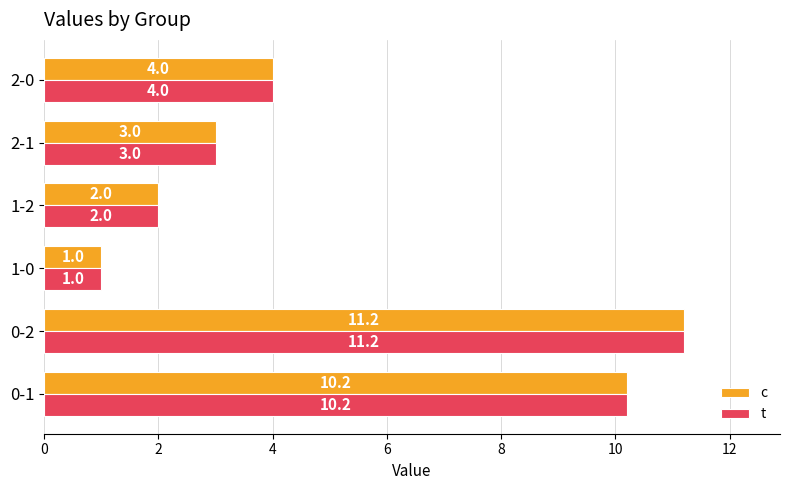

Is the value of c at 2-1 greater than the value of t at 0-1?

No